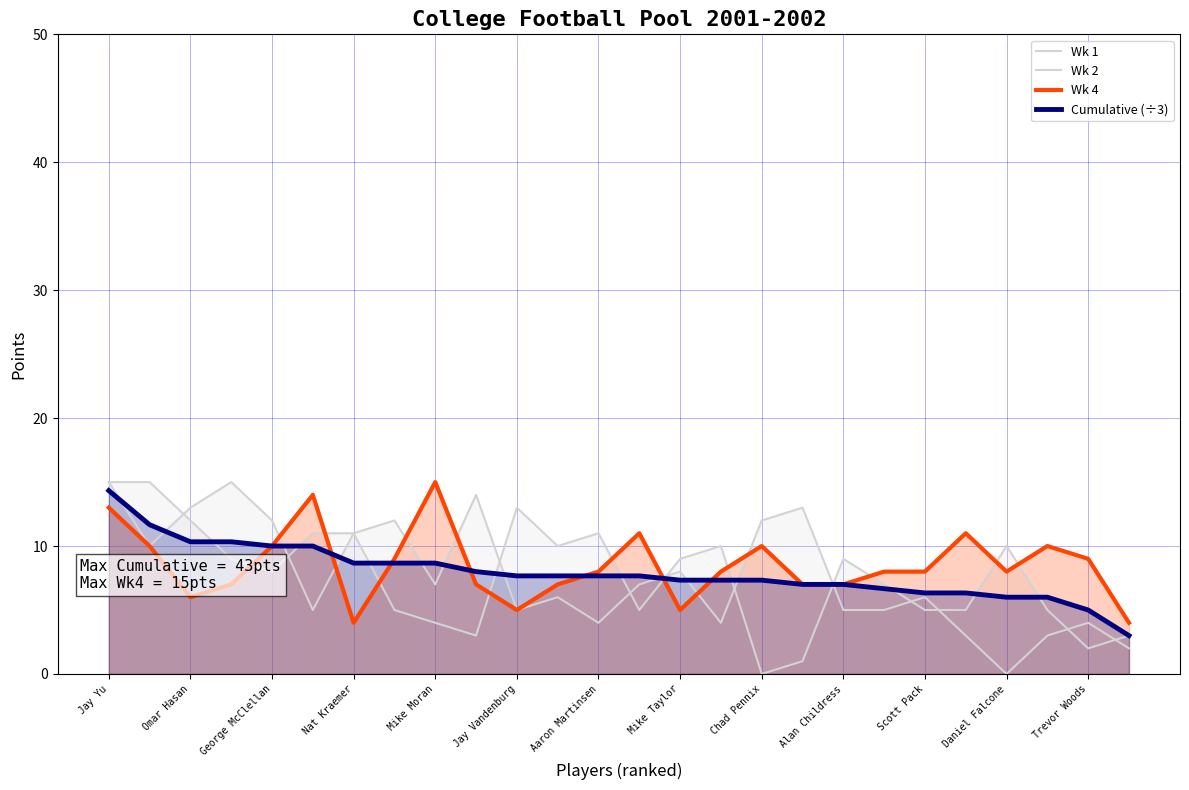

Does the chart display data point markers on the line(s)?

No